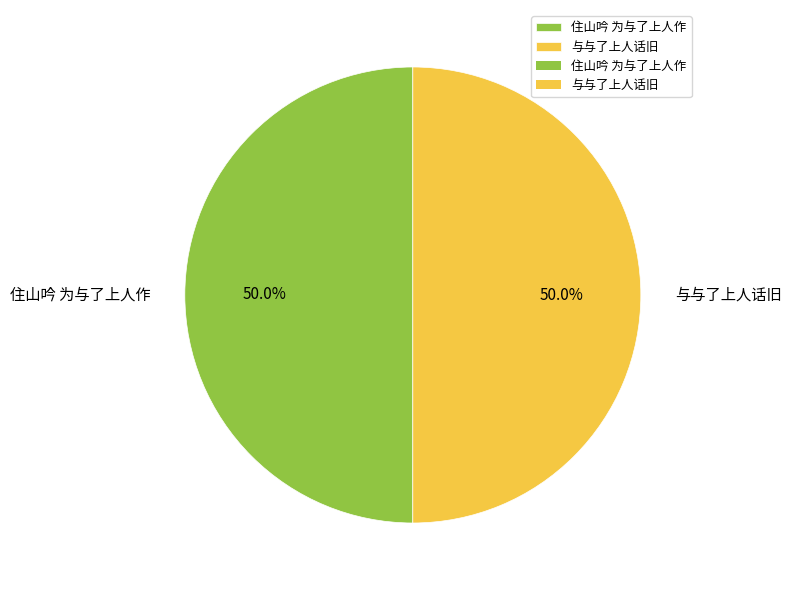

True or false: 与与了上人话旧 accounts for 50% of the total.

True